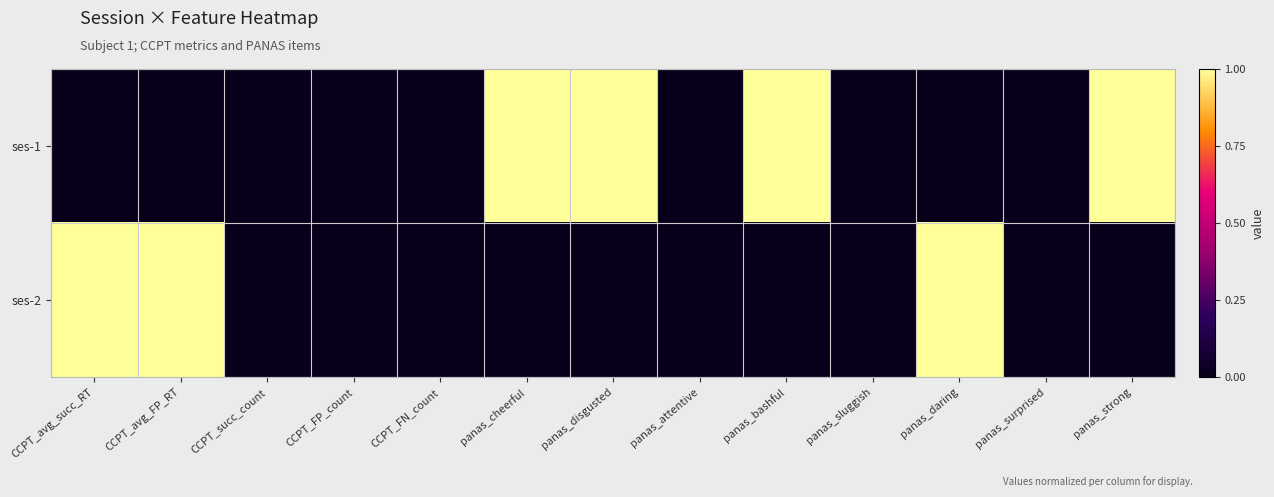

What is the maximum value shown in the chart?

1